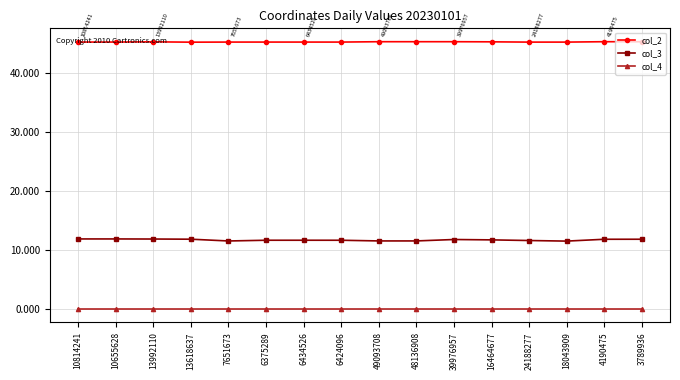

True or false: col_4 and col_3 cross at least once.

False